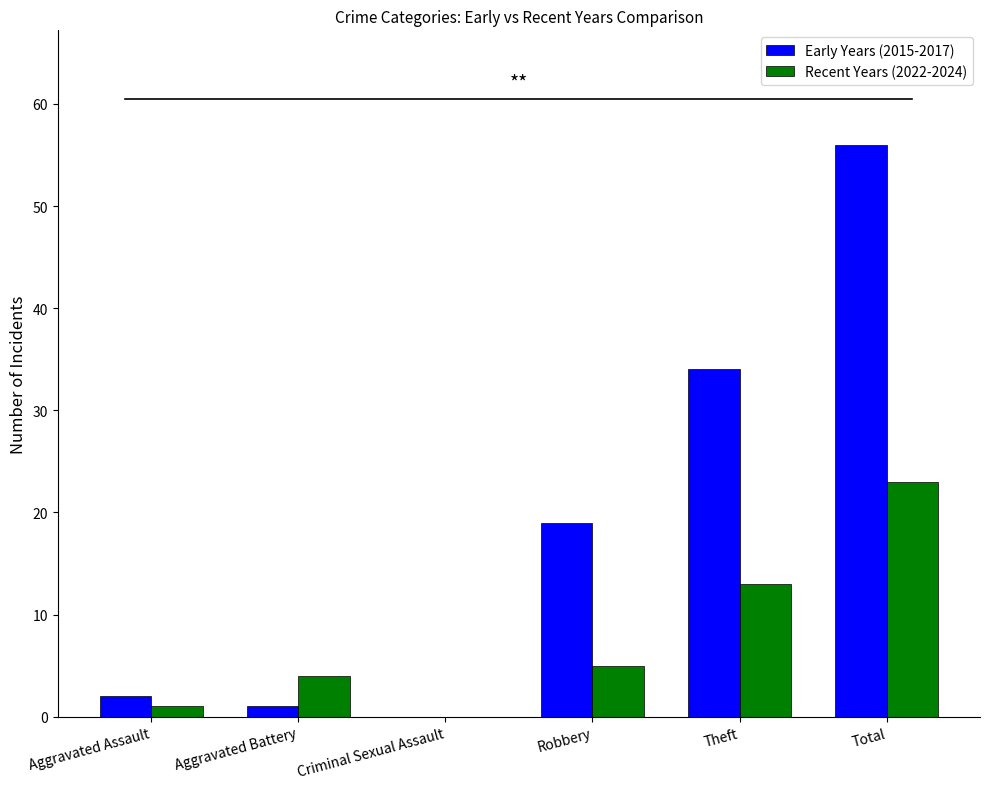

Between Aggravated Battery and Criminal Sexual Assault, which series saw the biggest shift?

Recent Years (2022-2024)